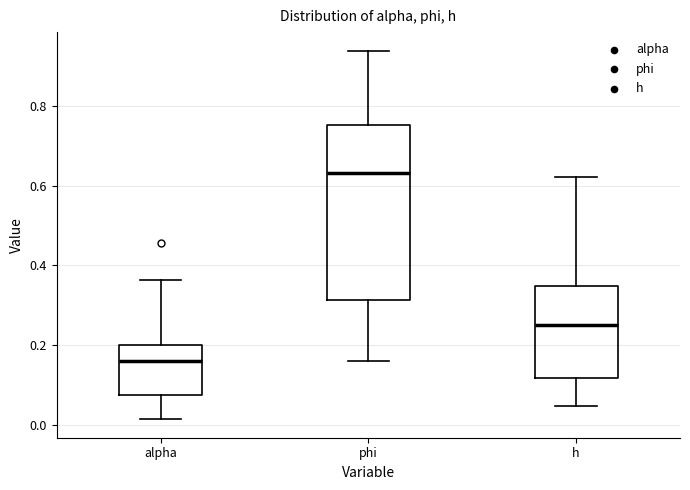

Reading left to right, read every box against the y-axis: the position of its median line, the range the box covers, and the ends of its whiskers. The values are not printed on the chart, so give them approximately, as read against the axis.

alpha: median 0.16, box 0.08 to 0.20, whiskers 0.02 to 0.36
phi: median 0.64, box 0.32 to 0.76, whiskers 0.16 to 0.94
h: median 0.26, box 0.12 to 0.34, whiskers 0.04 to 0.62